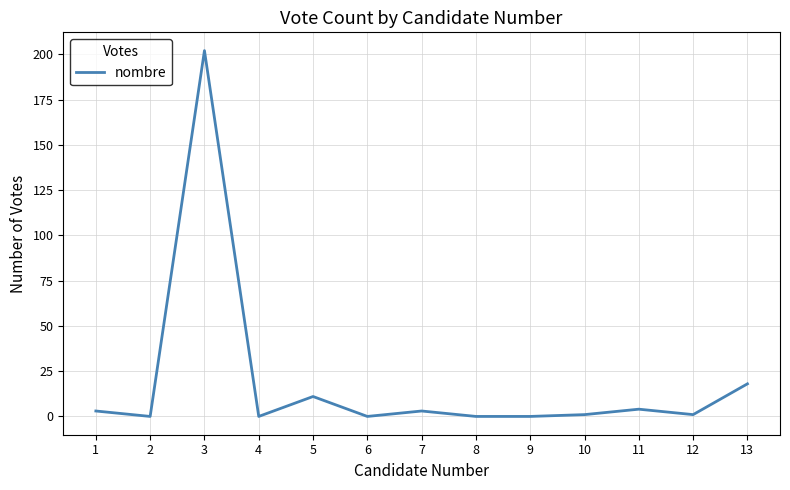

What is the sum of all values?

243